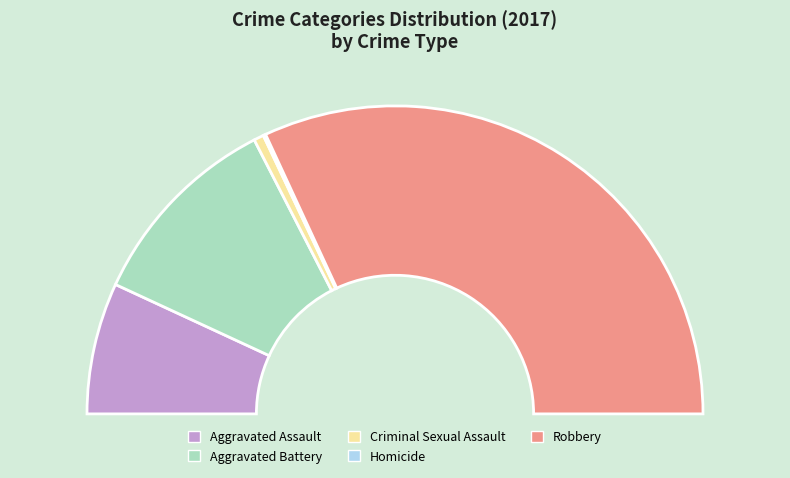

Does Homicide represent more than half of the total?

No